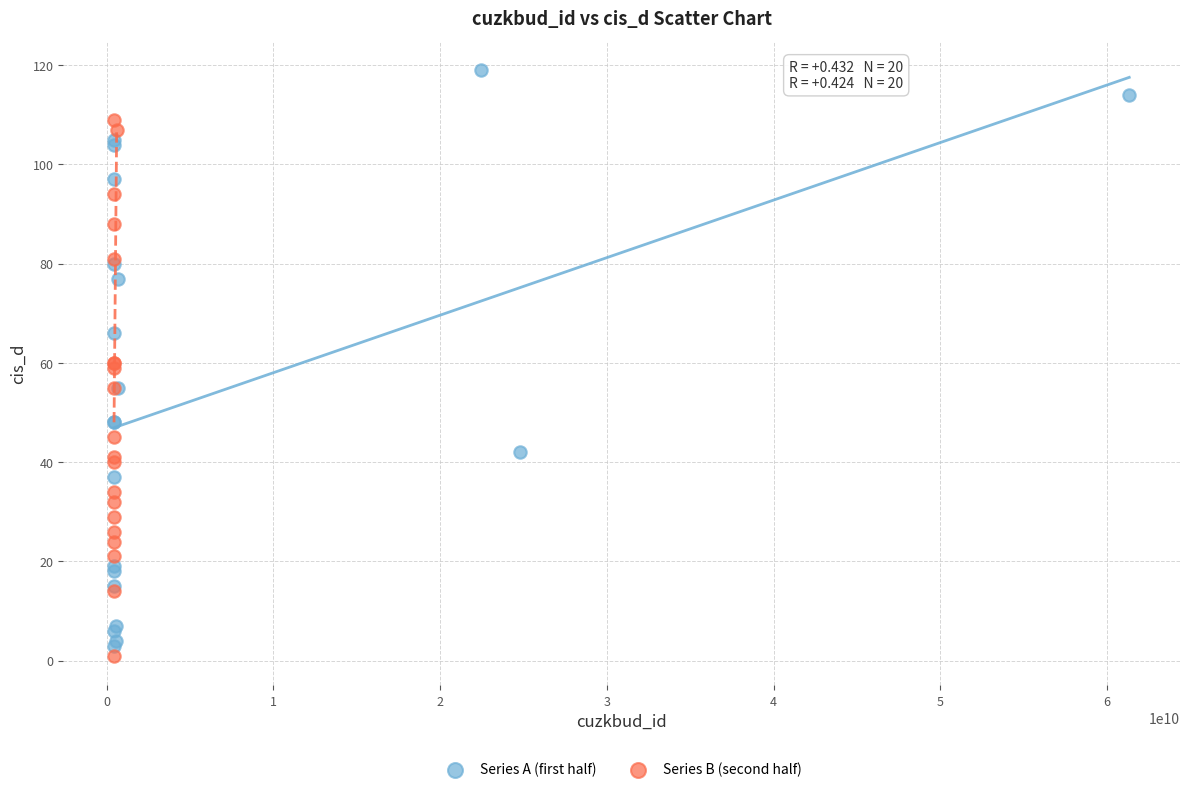

Which series contains the highest Y value?

Series A (first half)